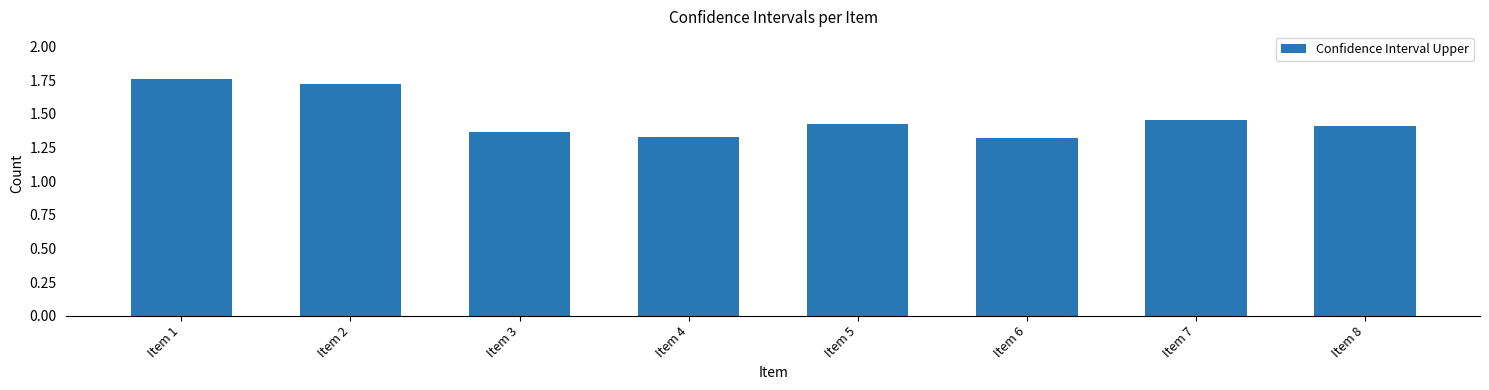

How many values are between 1 and 2?

8